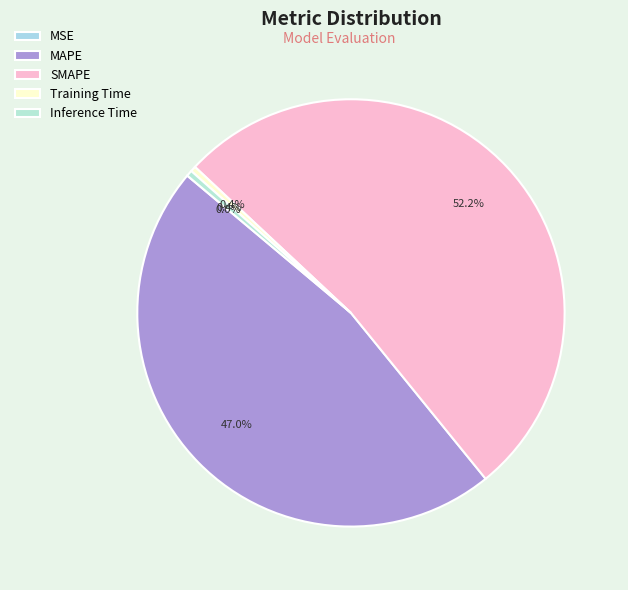

What percentage is the SMAPE slice, to the nearest percent?

52%